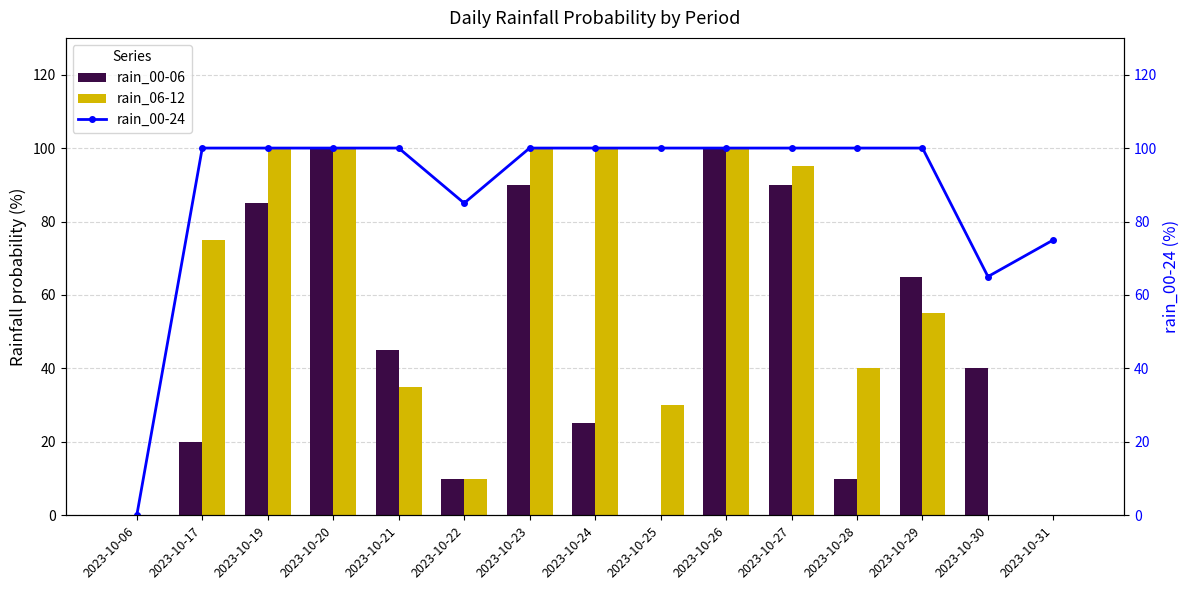

How many categories are shown in the chart?

15